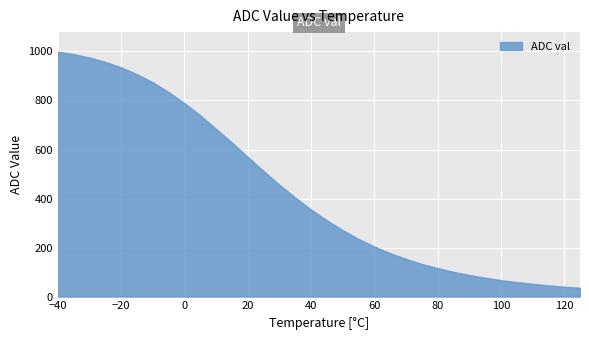

Does the chart have visible grid lines?

Yes